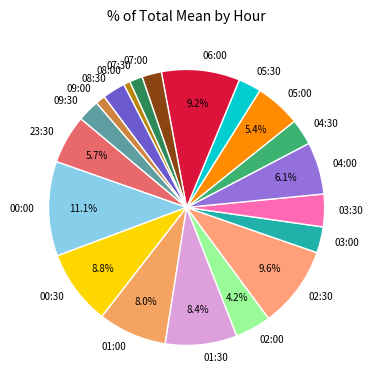

Does 05:00 account for over 50% of the chart?

No